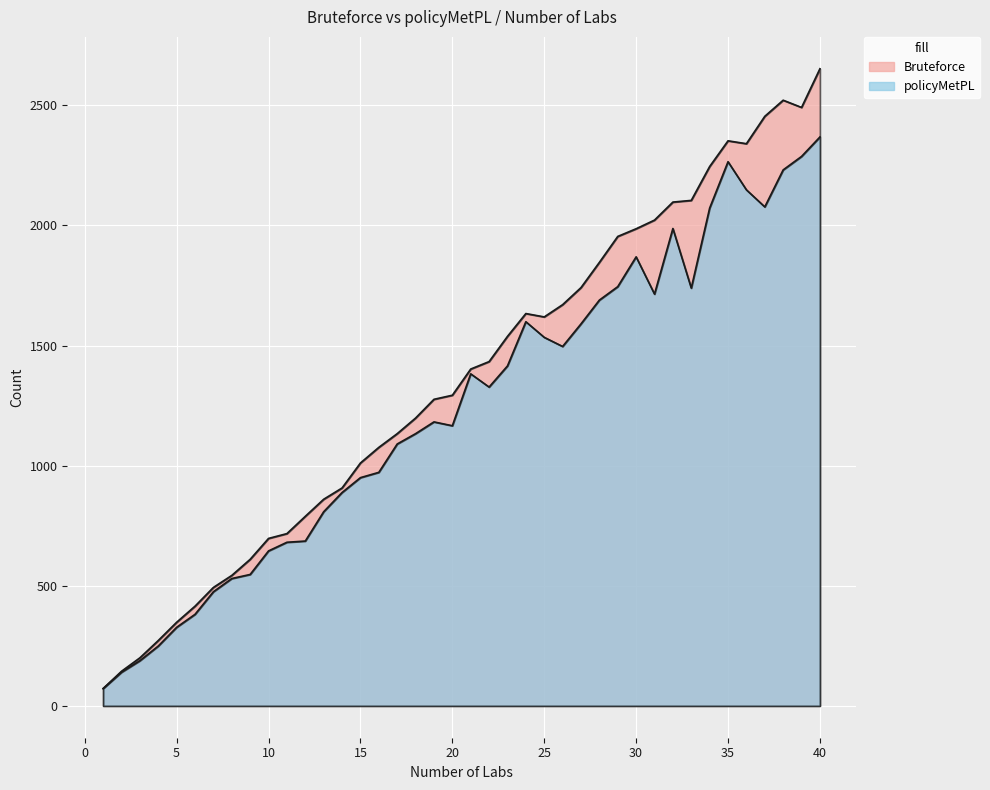

Where is the first local maximum for Bruteforce?

24